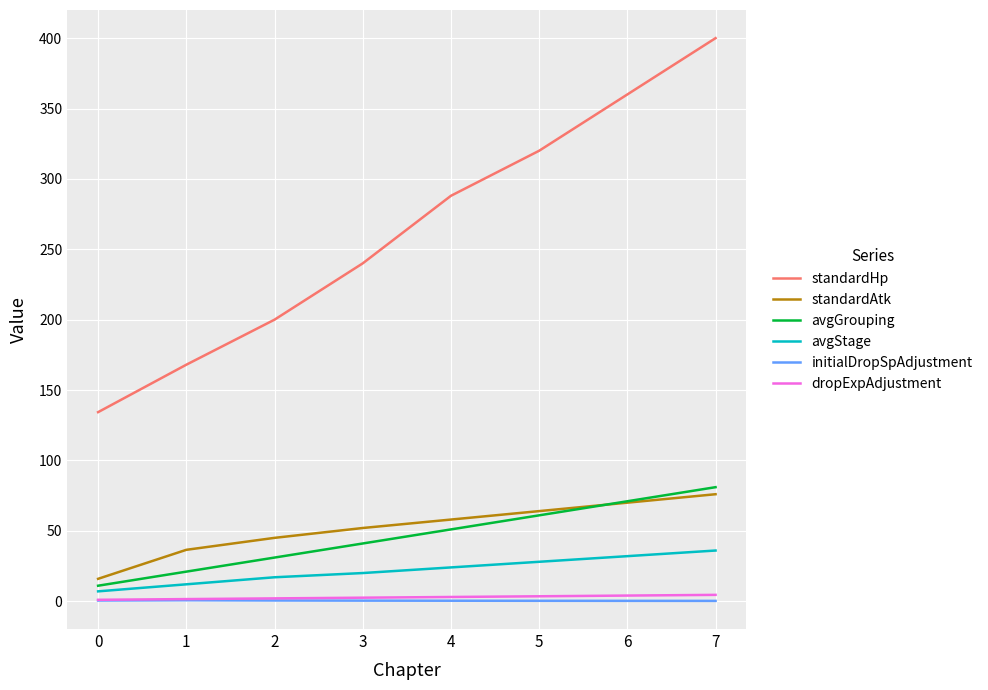

How many initialDropSpAdjustment values are between 0 and 1?

8